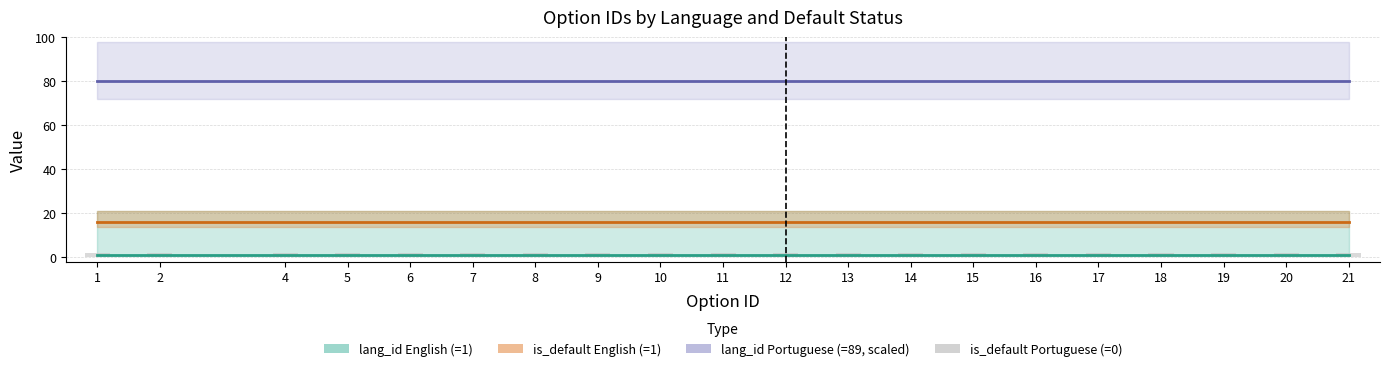

Reading right to left, list all the values displayed in this chart.

lang_id (English, lang=1): 21=1	20=1	19=1	18=1	17=1	16=1	15=1	14=1	13=1	12=1	11=1	10=1	9=1	8=1	7=1	6=1	5=1	4=1	2=1	1=1
lang_id (Portuguese, lang=89, scaled): 21=80	20=80	19=80	18=80	17=80	16=80	15=80	14=80	13=80	12=80	11=80	10=80	9=80	8=80	7=80	6=80	5=80	4=80	2=80	1=80